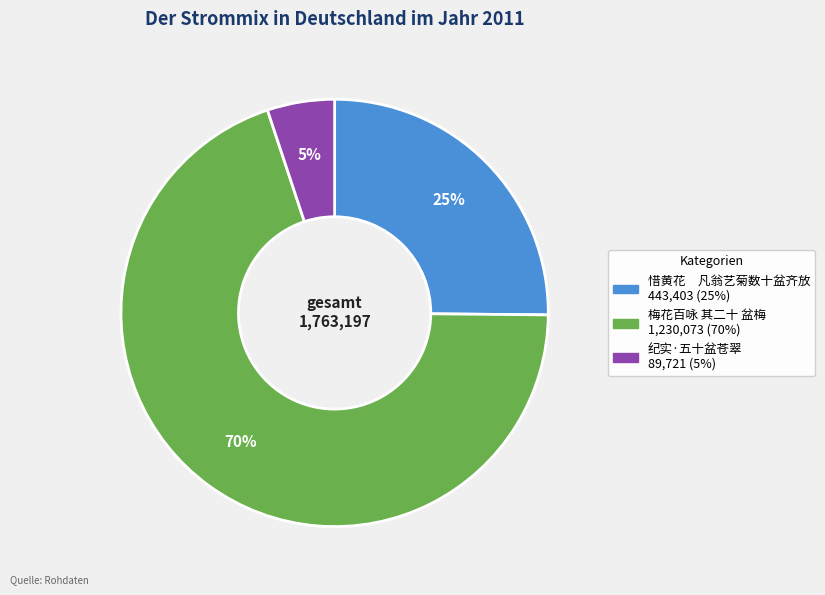

To the nearest percent, what is the difference between the largest and smallest slice percentages?

65%